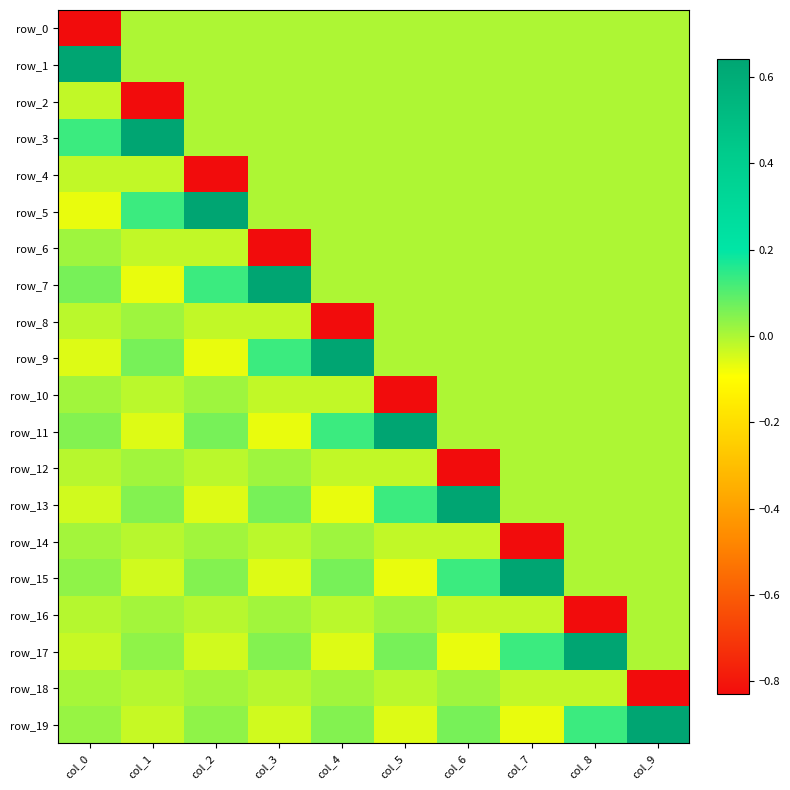

Reading right to left, list all the values displayed in this chart.

row_0: col_9=0.0	col_8=0.0	col_7=0.0	col_6=0.0	col_5=0.0	col_4=0.0	col_3=0.0	col_2=0.0	col_1=0.0	col_0=-0.8
row_1: col_9=0.0	col_8=0.0	col_7=0.0	col_6=0.0	col_5=0.0	col_4=0.0	col_3=0.0	col_2=0.0	col_1=0.0	col_0=0.6
row_2: col_9=0.0	col_8=0.0	col_7=0.0	col_6=0.0	col_5=0.0	col_4=0.0	col_3=0.0	col_2=0.0	col_1=-0.8	col_0=-0.0
row_3: col_9=0.0	col_8=0.0	col_7=0.0	col_6=0.0	col_5=0.0	col_4=0.0	col_3=0.0	col_2=0.0	col_1=0.6	col_0=0.1
row_4: col_9=0.0	col_8=0.0	col_7=0.0	col_6=0.0	col_5=0.0	col_4=0.0	col_3=0.0	col_2=-0.8	col_1=-0.0	col_0=-0.0
row_5: col_9=0.0	col_8=0.0	col_7=0.0	col_6=0.0	col_5=0.0	col_4=0.0	col_3=0.0	col_2=0.6	col_1=0.1	col_0=-0.1
row_6: col_9=0.0	col_8=0.0	col_7=0.0	col_6=0.0	col_5=0.0	col_4=0.0	col_3=-0.8	col_2=-0.0	col_1=-0.0	col_0=0.0
row_7: col_9=0.0	col_8=0.0	col_7=0.0	col_6=0.0	col_5=0.0	col_4=0.0	col_3=0.6	col_2=0.1	col_1=-0.1	col_0=0.1
row_8: col_9=0.0	col_8=0.0	col_7=0.0	col_6=0.0	col_5=0.0	col_4=-0.8	col_3=-0.0	col_2=-0.0	col_1=0.0	col_0=-0.0
row_9: col_9=0.0	col_8=0.0	col_7=0.0	col_6=0.0	col_5=0.0	col_4=0.6	col_3=0.1	col_2=-0.1	col_1=0.1	col_0=-0.1
row_10: col_9=0.0	col_8=0.0	col_7=0.0	col_6=0.0	col_5=-0.8	col_4=-0.0	col_3=-0.0	col_2=0.0	col_1=-0.0	col_0=0.0
row_11: col_9=0.0	col_8=0.0	col_7=0.0	col_6=0.0	col_5=0.6	col_4=0.1	col_3=-0.1	col_2=0.1	col_1=-0.1	col_0=0.0
row_12: col_9=0.0	col_8=0.0	col_7=0.0	col_6=-0.8	col_5=-0.0	col_4=-0.0	col_3=0.0	col_2=-0.0	col_1=0.0	col_0=-0.0
row_13: col_9=0.0	col_8=0.0	col_7=0.0	col_6=0.6	col_5=0.1	col_4=-0.1	col_3=0.1	col_2=-0.1	col_1=0.0	col_0=-0.0
row_14: col_9=0.0	col_8=0.0	col_7=-0.8	col_6=-0.0	col_5=-0.0	col_4=0.0	col_3=-0.0	col_2=0.0	col_1=-0.0	col_0=0.0
row_15: col_9=0.0	col_8=0.0	col_7=0.6	col_6=0.1	col_5=-0.1	col_4=0.1	col_3=-0.1	col_2=0.0	col_1=-0.0	col_0=0.0
row_16: col_9=0.0	col_8=-0.8	col_7=-0.0	col_6=-0.0	col_5=0.0	col_4=-0.0	col_3=0.0	col_2=-0.0	col_1=0.0	col_0=-0.0
row_17: col_9=0.0	col_8=0.6	col_7=0.1	col_6=-0.1	col_5=0.1	col_4=-0.1	col_3=0.0	col_2=-0.0	col_1=0.0	col_0=-0.0
row_18: col_9=-0.8	col_8=-0.0	col_7=-0.0	col_6=0.0	col_5=-0.0	col_4=0.0	col_3=-0.0	col_2=0.0	col_1=-0.0	col_0=0.0
row_19: col_9=0.6	col_8=0.1	col_7=-0.1	col_6=0.1	col_5=-0.1	col_4=0.0	col_3=-0.0	col_2=0.0	col_1=-0.0	col_0=0.0